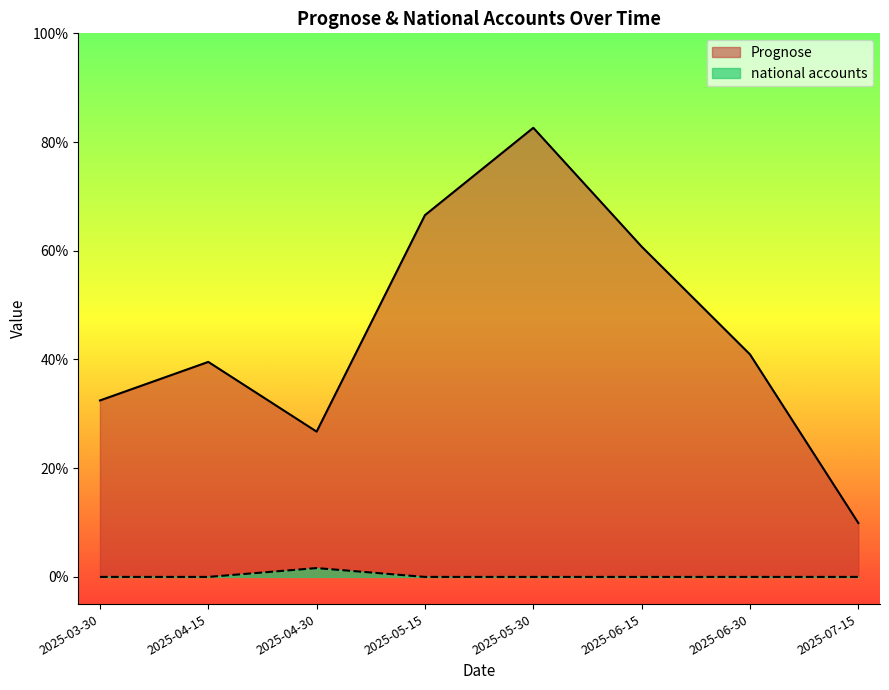

Reading right to left, transcribe all the data shown in this chart.

Prognose: 0.1	0.4	0.6	0.8	0.7	0.3	0.4	0.3
national accounts: 0.0	0.0	0.0	0.0	0.0	0.0	0.0	0.0